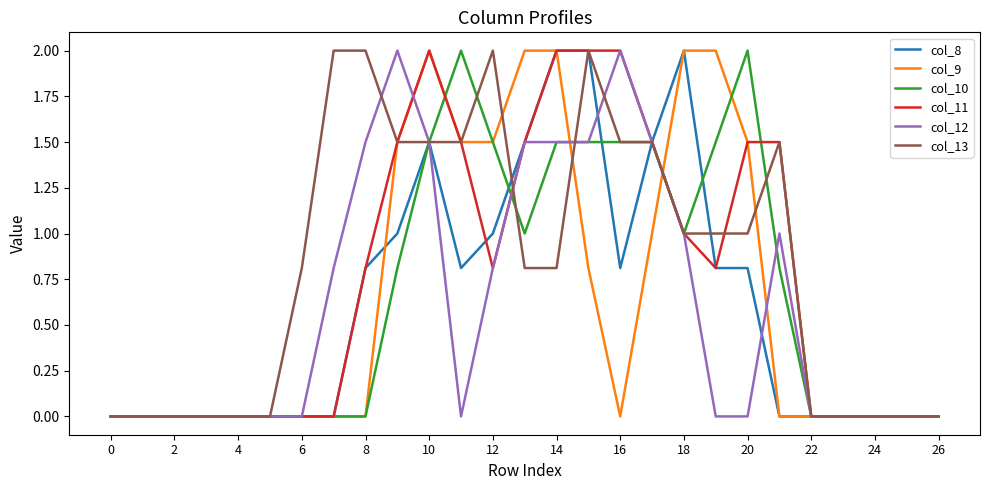

True or false: col_8 and col_13 intersect in this chart.

True